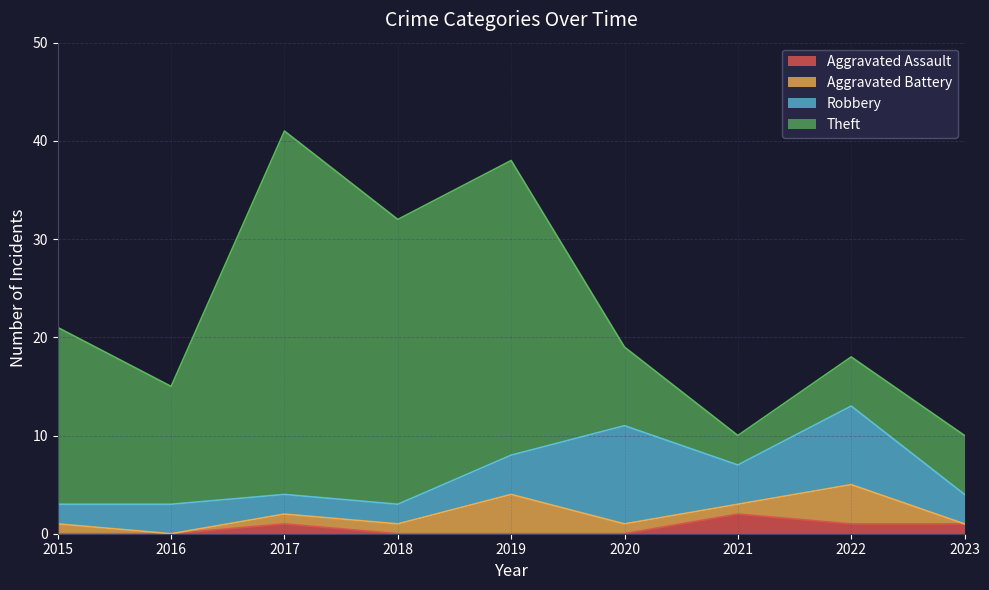

At which category is the sum across all series the highest?

2017